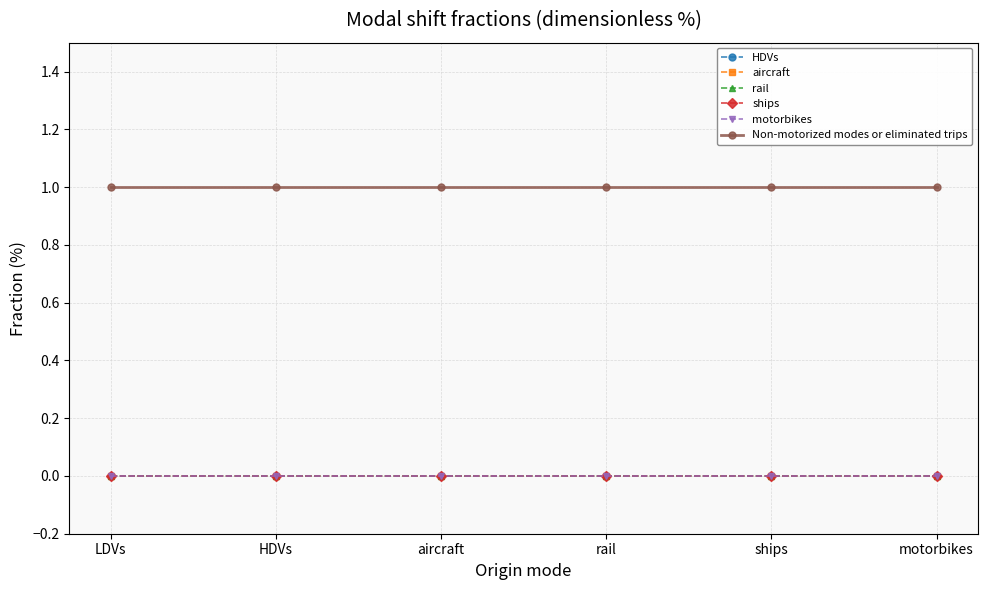

Does the chart have visible grid lines?

Yes